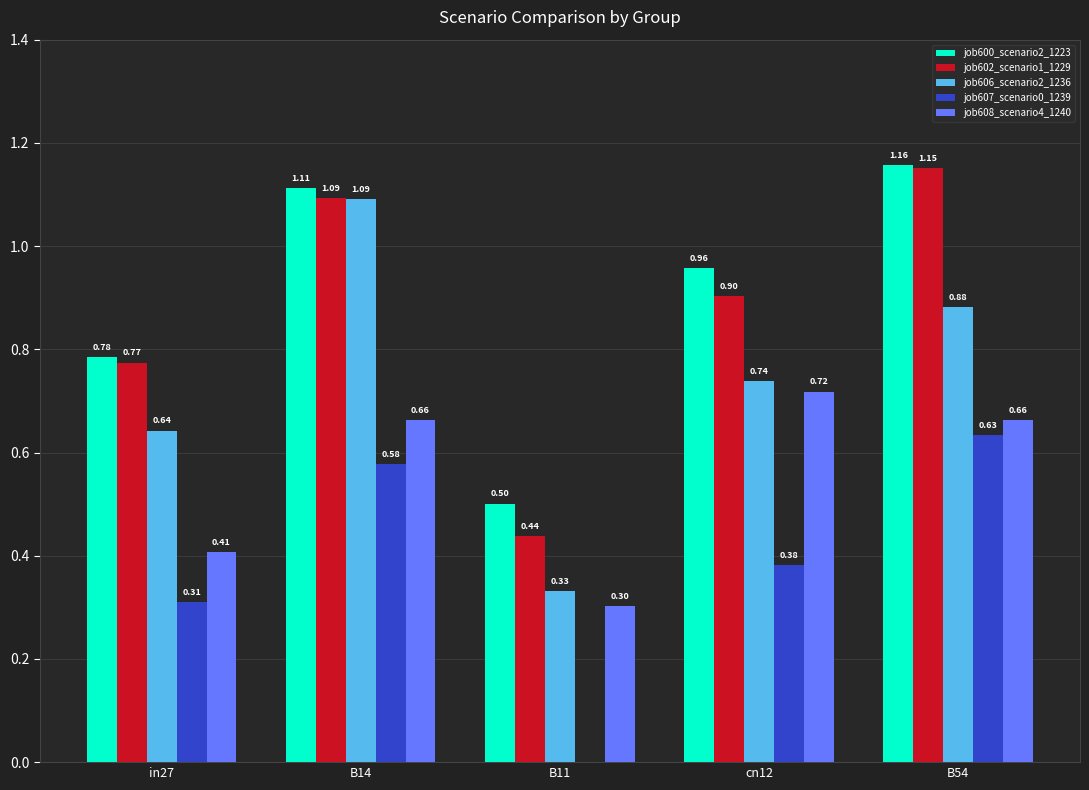

What is the sum of all job607_scenario0_1239 values?

1.9